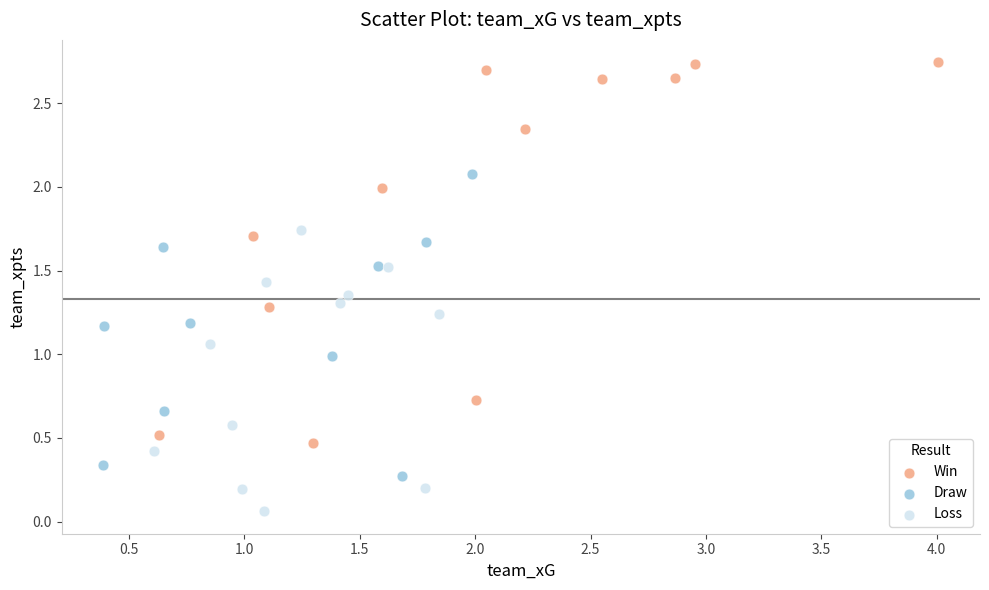

Which series reaches the maximum Y coordinate?

Win